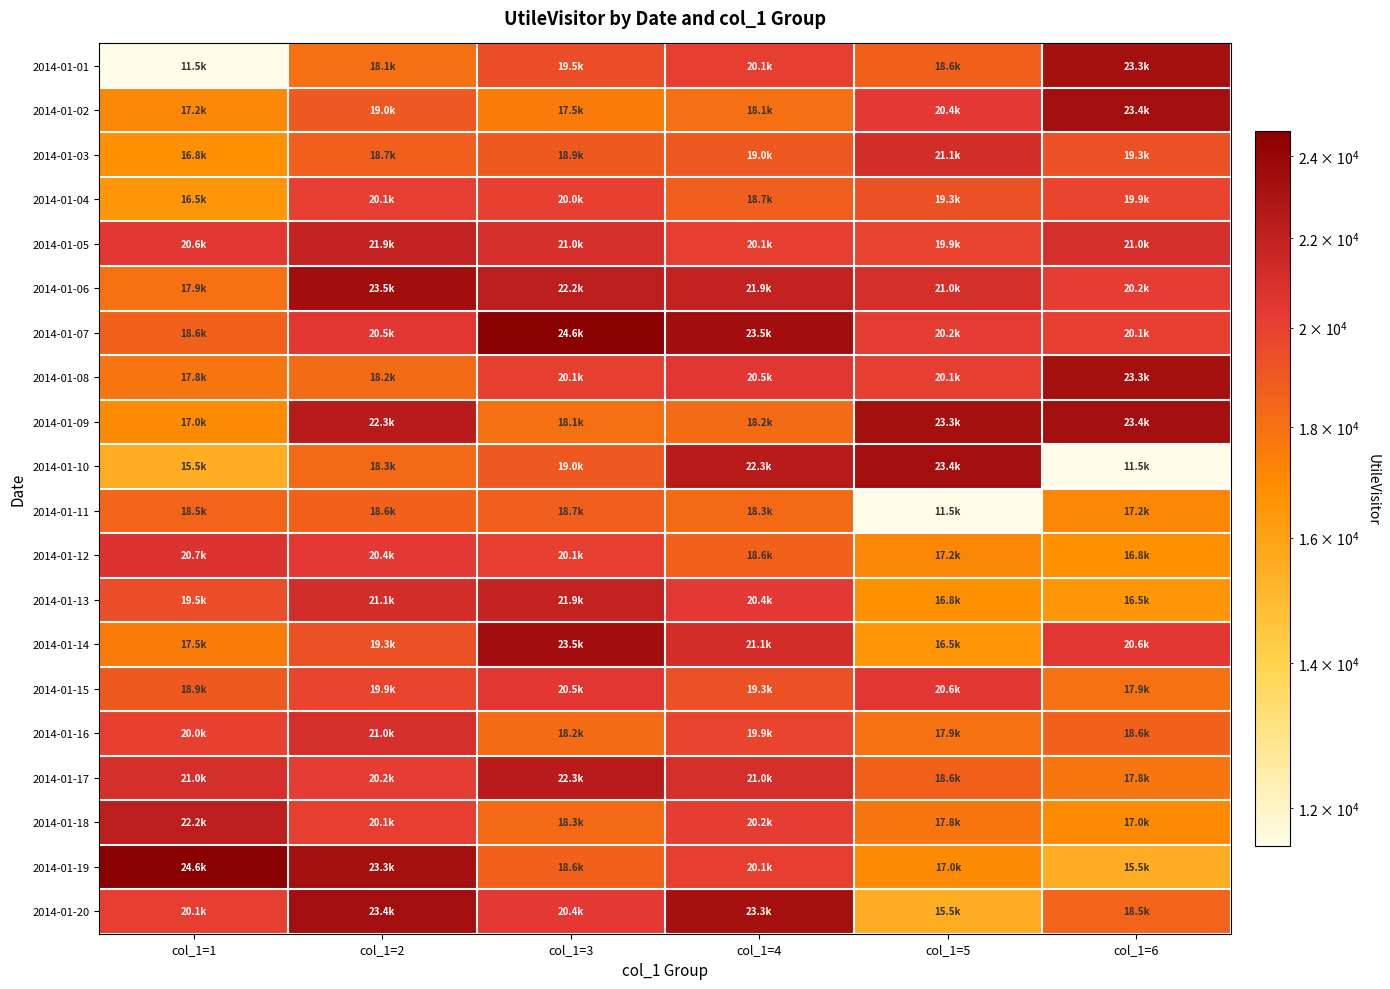

Reading left to right, list all the values displayed in this chart.

2014-01-01: col_1=1=11530	col_1=2=18059	col_1=3=19463	col_1=4=20104	col_1=5=18590	col_1=6=23319
2014-01-02: col_1=1=17169	col_1=2=18989	col_1=3=17547	col_1=4=18059	col_1=5=20402	col_1=6=23405
2014-01-03: col_1=1=16781	col_1=2=18716	col_1=3=18929	col_1=4=18989	col_1=5=21134	col_1=6=19300
2014-01-04: col_1=1=16523	col_1=2=20114	col_1=3=20048	col_1=4=18716	col_1=5=19300	col_1=6=19874
2014-01-05: col_1=1=20553	col_1=2=21890	col_1=3=20997	col_1=4=20114	col_1=5=19874	col_1=6=20999
2014-01-06: col_1=1=17942	col_1=2=23485	col_1=3=22239	col_1=4=21890	col_1=5=20999	col_1=6=20221
2014-01-07: col_1=1=18612	col_1=2=20532	col_1=3=24641	col_1=4=23485	col_1=5=20221	col_1=6=20128
2014-01-08: col_1=1=17792	col_1=2=18218	col_1=3=20104	col_1=4=20532	col_1=5=20128	col_1=6=23319
2014-01-09: col_1=1=16974	col_1=2=22349	col_1=3=18059	col_1=4=18218	col_1=5=23319	col_1=6=23405
2014-01-10: col_1=1=15536	col_1=2=18310	col_1=3=18989	col_1=4=22349	col_1=5=23405	col_1=6=11530
2014-01-11: col_1=1=18513	col_1=2=18590	col_1=3=18716	col_1=4=18310	col_1=5=11530	col_1=6=17169
2014-01-12: col_1=1=20707	col_1=2=20402	col_1=3=20114	col_1=4=18590	col_1=5=17169	col_1=6=16781
2014-01-13: col_1=1=19463	col_1=2=21134	col_1=3=21890	col_1=4=20402	col_1=5=16781	col_1=6=16523
2014-01-14: col_1=1=17547	col_1=2=19300	col_1=3=23485	col_1=4=21134	col_1=5=16523	col_1=6=20553
2014-01-15: col_1=1=18929	col_1=2=19874	col_1=3=20532	col_1=4=19300	col_1=5=20553	col_1=6=17942
2014-01-16: col_1=1=20048	col_1=2=20999	col_1=3=18218	col_1=4=19874	col_1=5=17942	col_1=6=18612
2014-01-17: col_1=1=20997	col_1=2=20221	col_1=3=22349	col_1=4=20999	col_1=5=18612	col_1=6=17792
2014-01-18: col_1=1=22239	col_1=2=20128	col_1=3=18310	col_1=4=20221	col_1=5=17792	col_1=6=16974
2014-01-19: col_1=1=24641	col_1=2=23319	col_1=3=18590	col_1=4=20128	col_1=5=16974	col_1=6=15536
2014-01-20: col_1=1=20104	col_1=2=23405	col_1=3=20402	col_1=4=23319	col_1=5=15536	col_1=6=18513